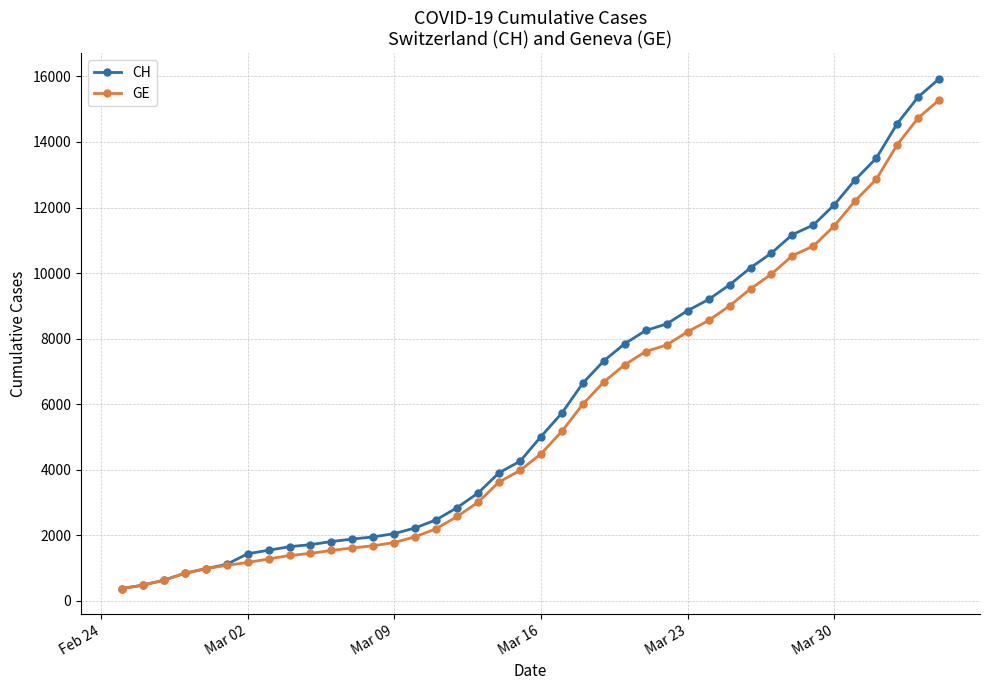

Rank the series by their maximum value, from lowest to highest.

GE, CH